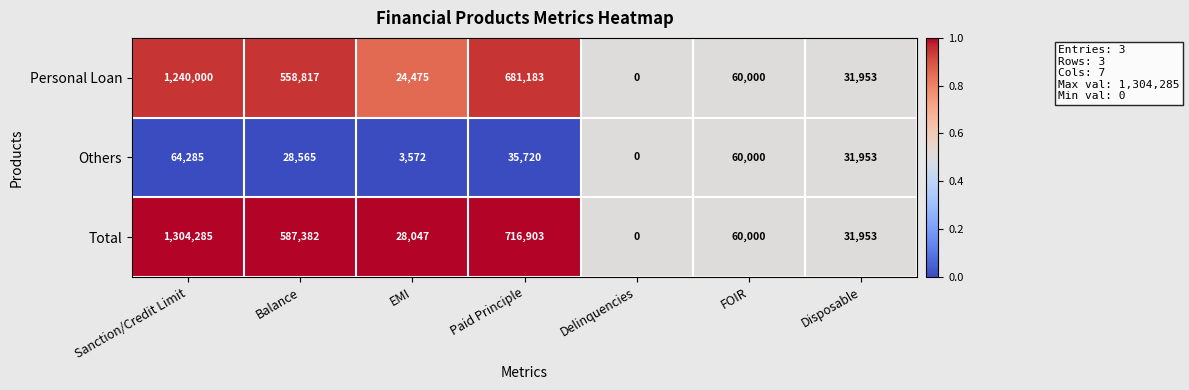

Which category has the lowest value across all series?

Delinquencies